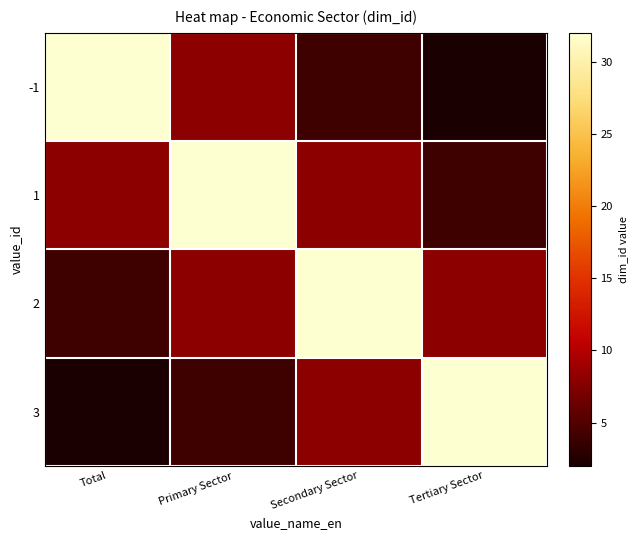

Count the number of categories in the chart.

4